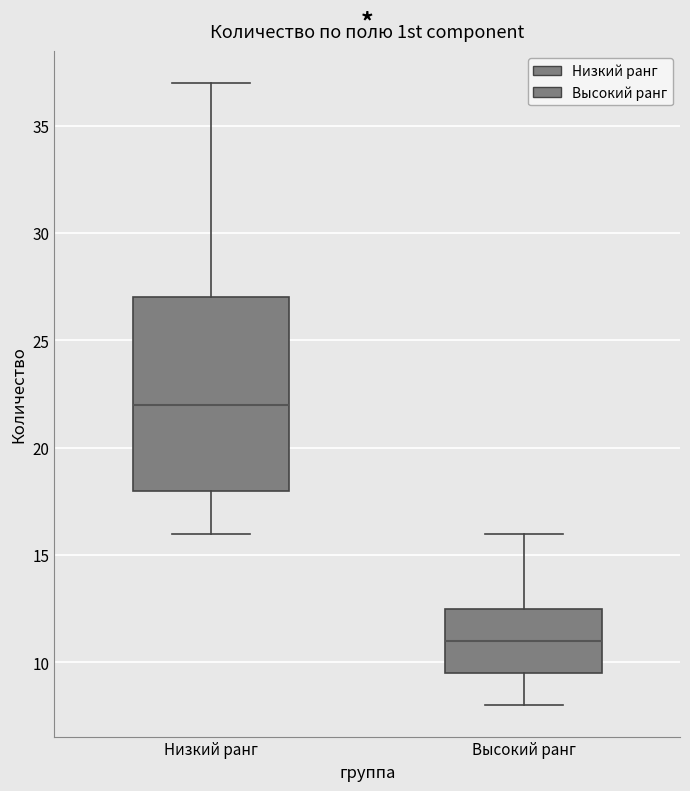

Where is the upper edge of the box for Низкий ранг on the y-axis? The values are not printed on the chart, so give them approximately, as read against the axis.

27.0